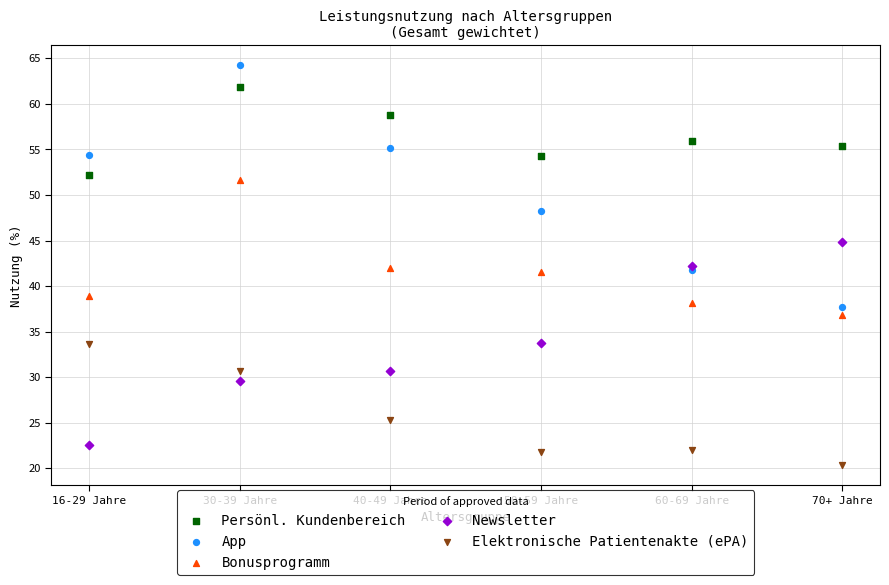

Across all data points, what is the range of Y values (max minus min)?

43.9